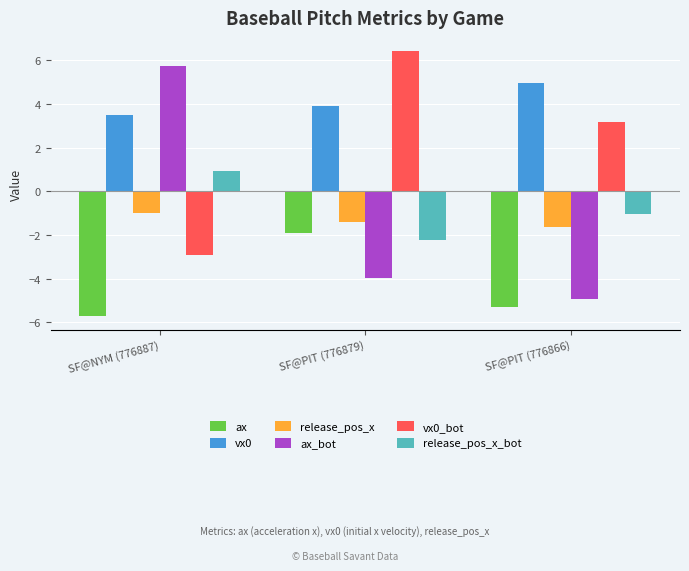

What are all the series names shown in the legend?

ax, vx0, release_pos_x, ax_bot, vx0_bot, release_pos_x_bot